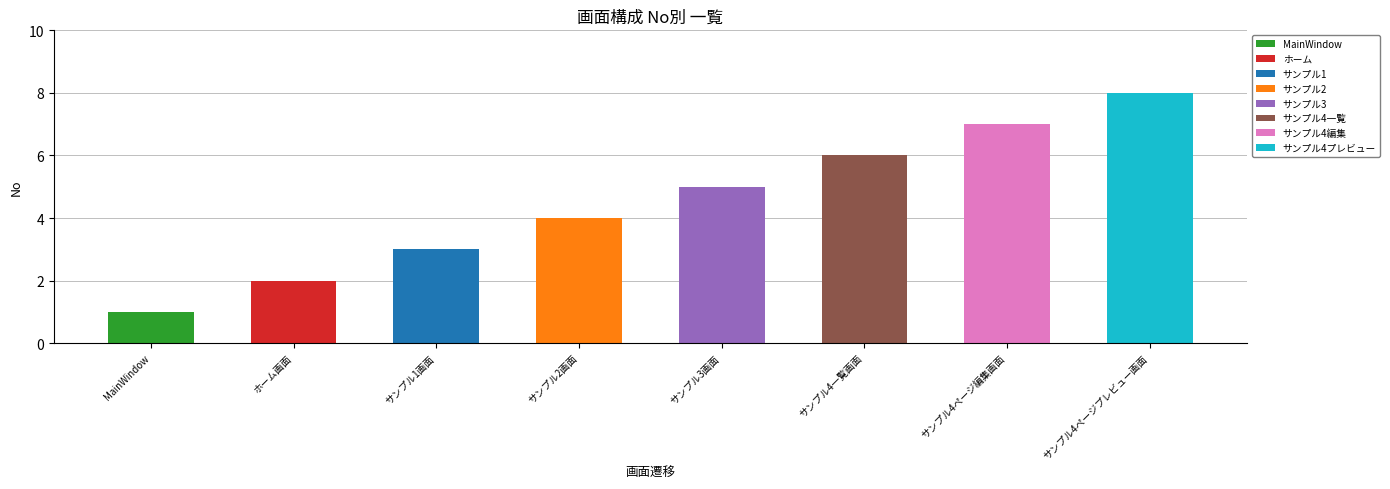

How many series are shown in this chart?

8